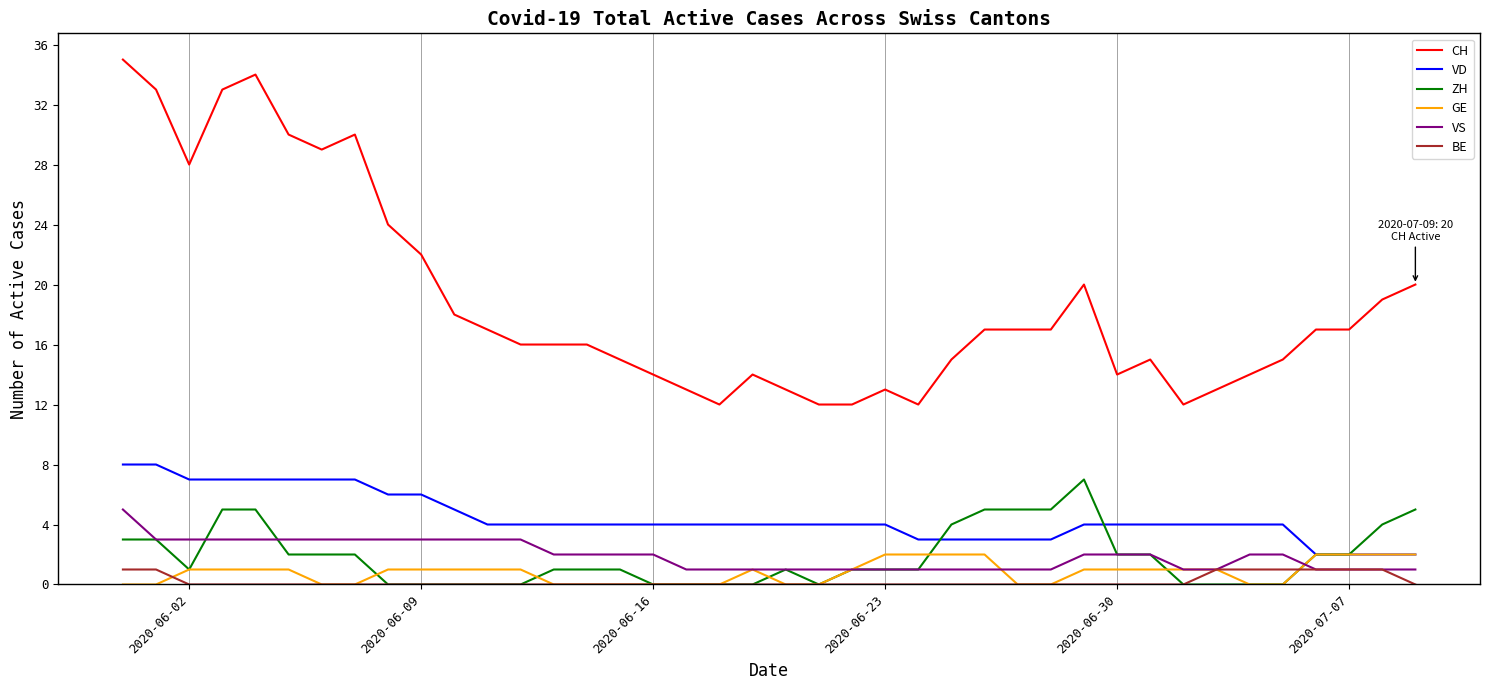

True or false: GE and CH cross at least once.

False